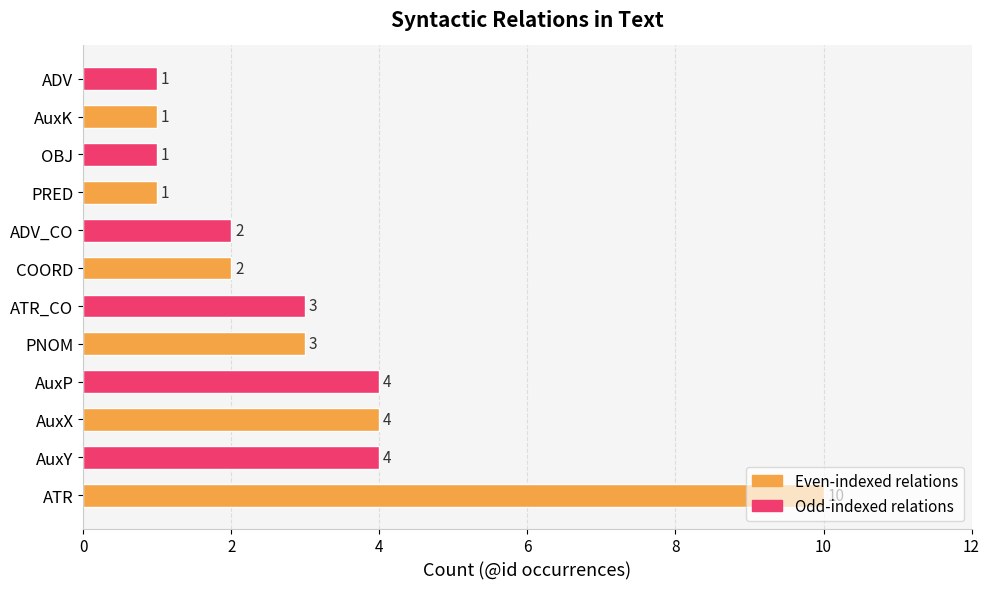

How many values are between 1 and 4?

11